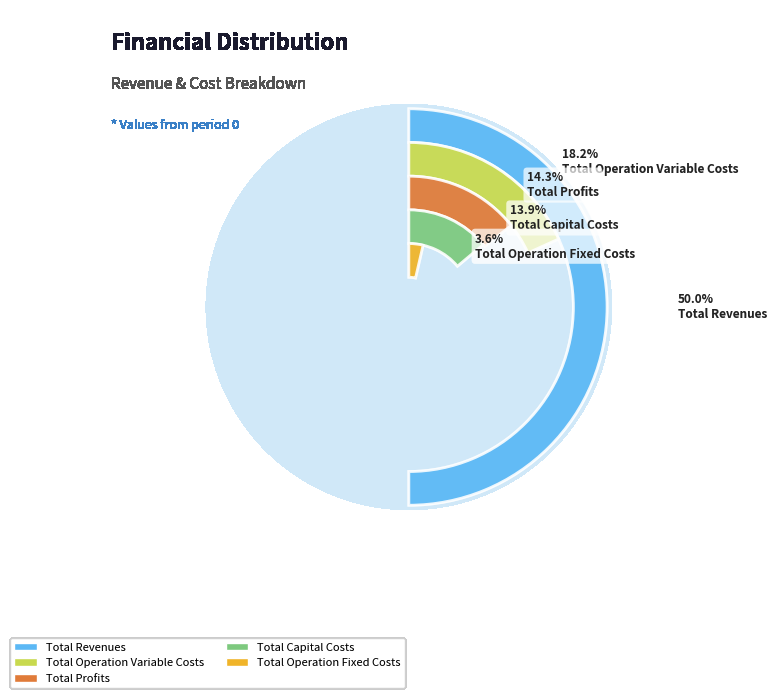

True or false: Total Profits accounts for 1% of the total.

False